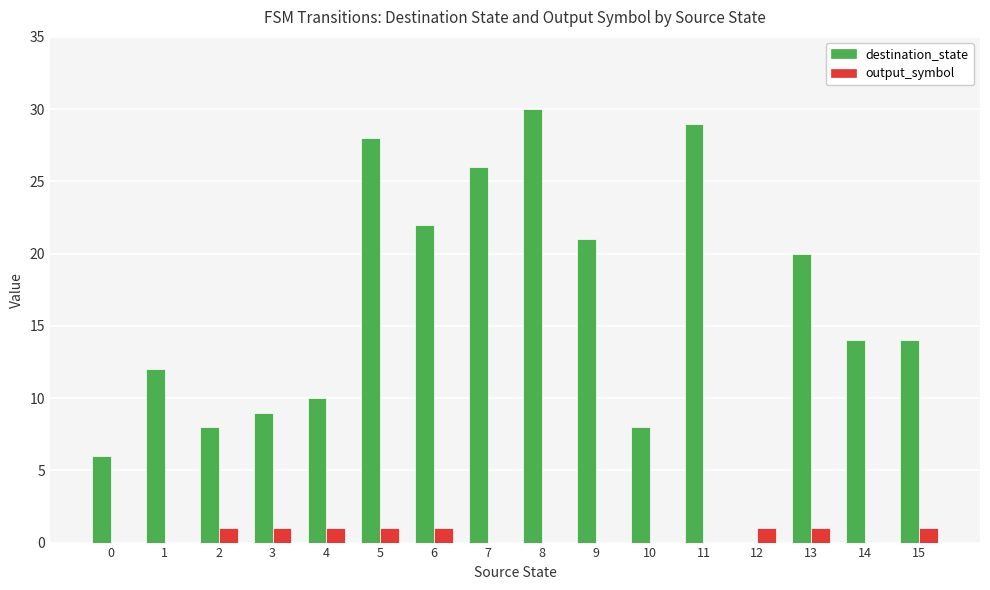

What value does the destination_state series have at 6, to the nearest 10?

20